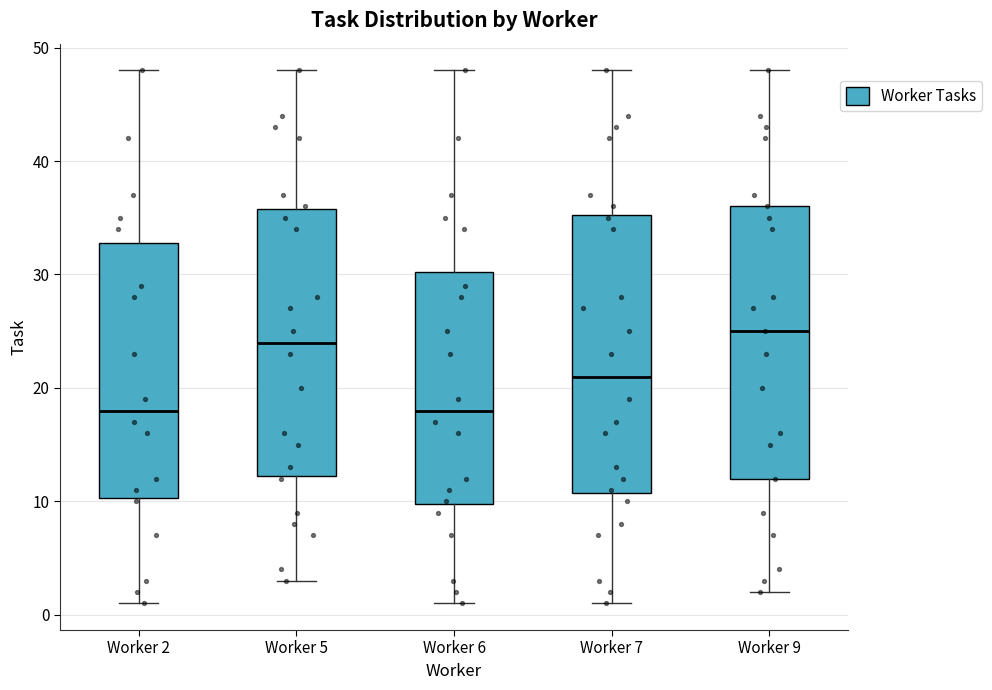

Reading left to right, read every box against the y-axis: the position of its median line, the range the box covers, and the ends of its whiskers. The values are not printed on the chart, so give them approximately, as read against the axis.

Worker 2: median 18, box 10 to 33, whiskers 1 to 48
Worker 5: median 24, box 12 to 36, whiskers 3 to 48
Worker 6: median 18, box 10 to 30, whiskers 1 to 48
Worker 7: median 21, box 11 to 35, whiskers 1 to 48
Worker 9: median 25, box 12 to 36, whiskers 2 to 48